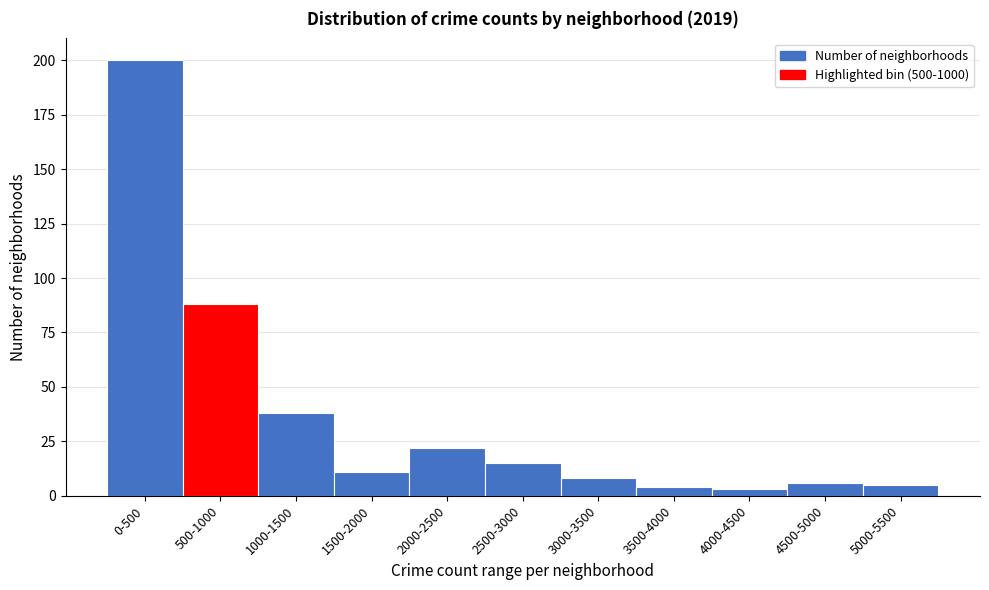

Reading left to right, what are all the values shown in this chart?

200	88	38	11	22	15	8	4	3	6	5